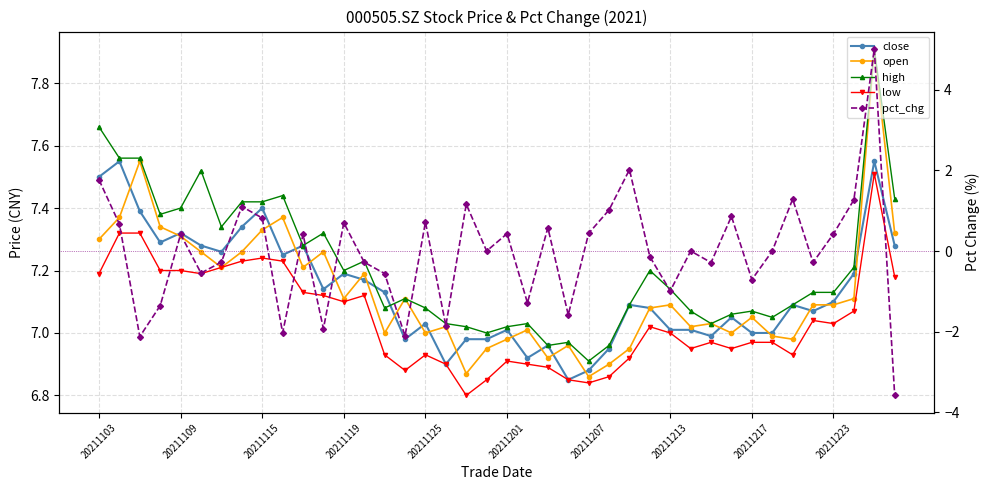

What is the minimum value shown in the chart?

-3.6